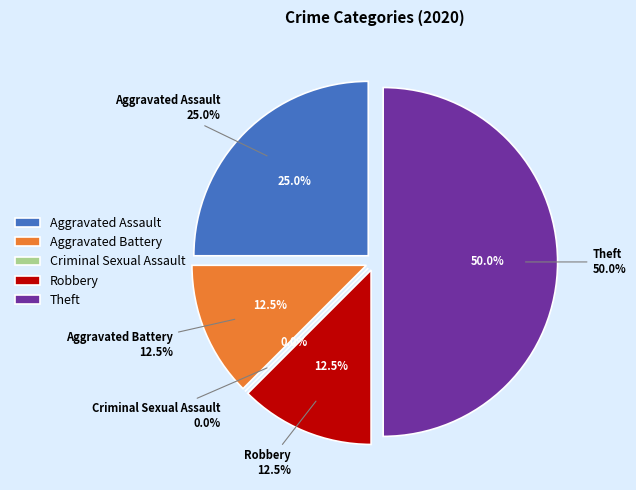

Which slice is the smallest?

Criminal Sexual Assault